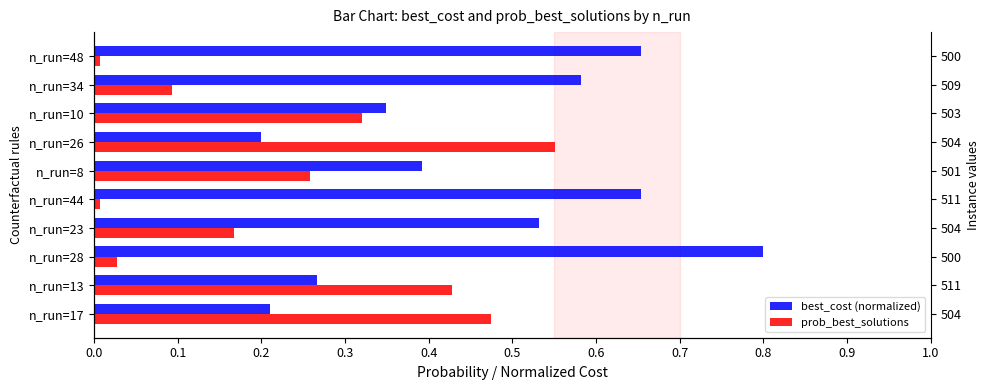

What is the sum of the best_cost (normalized) values at n_run=8 and n_run=23?

0.9